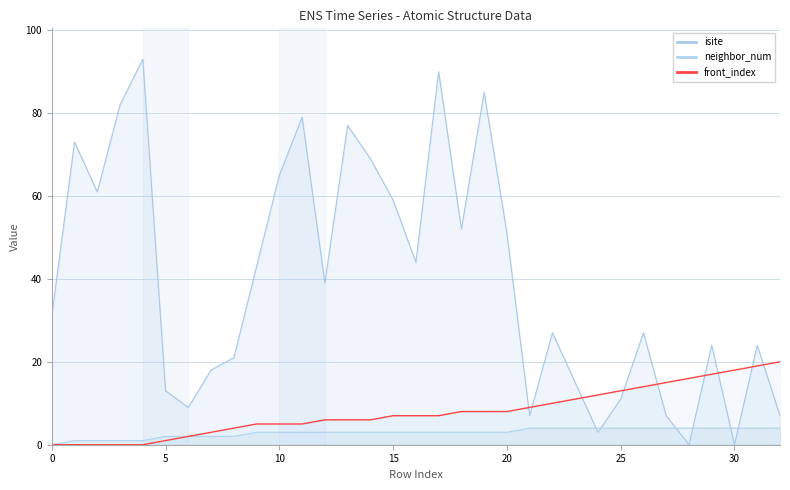

At how many categories does at least one series exceed 5?

33